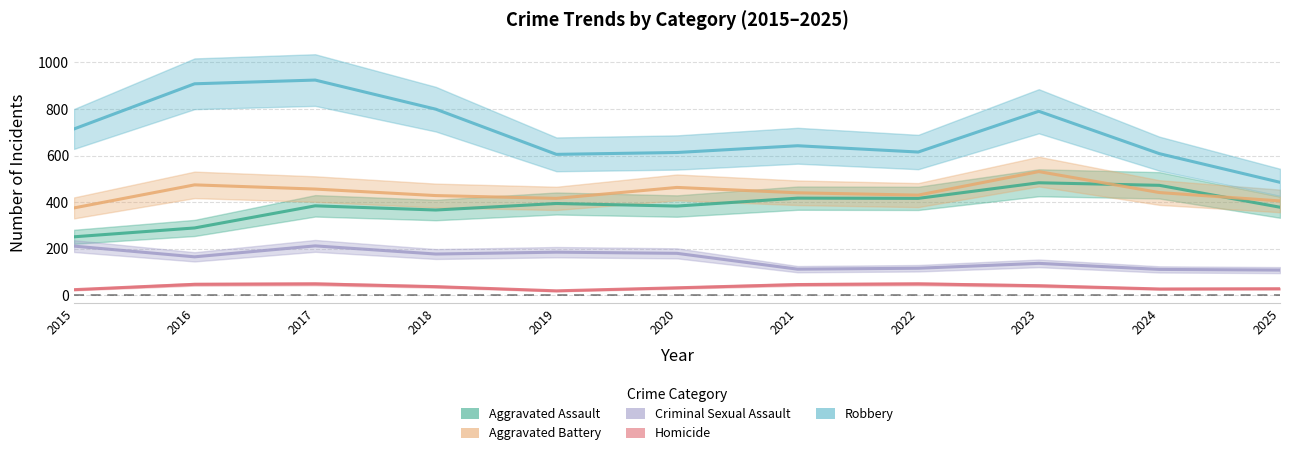

What is the spread (max minus min) of values at 2017?

875